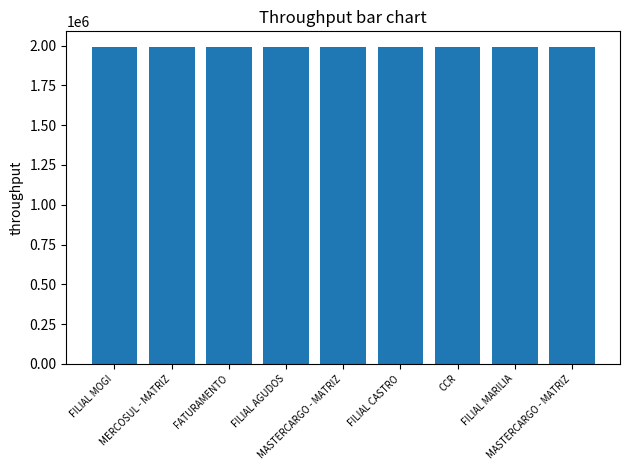

What is the change in value from FILIAL CASTRO to FILIAL MARILIA?

+11